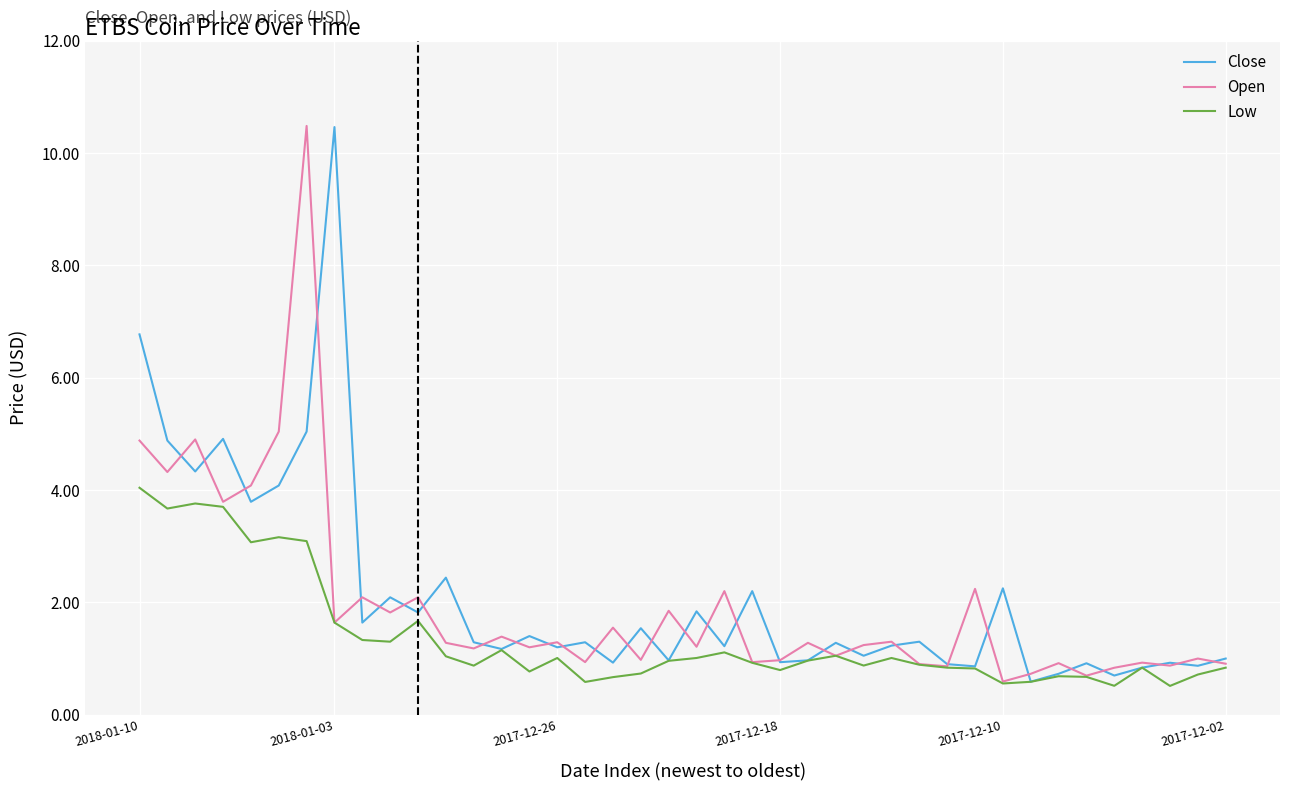

What is the smallest value displayed?

0.5